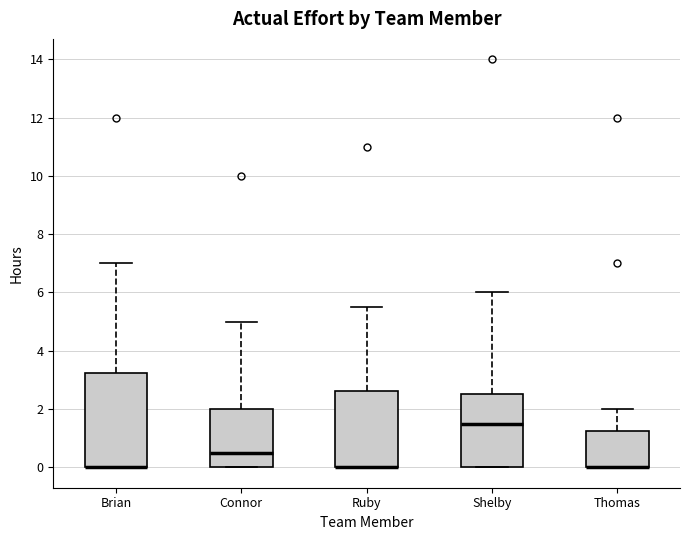

Reading left to right, transcribe this box plot: for each box, give where its median line is, the range the box spans, and where its two whiskers end, as read against the y-axis. The values are not printed on the chart, so give them approximately, as read against the axis.

Brian: median 0.0 (drawn on the box's lower edge), box 0.0 to 3.2, whiskers 0.0 to 7.0
Connor: median 0.6, box 0.0 to 2.0, whiskers 0.0 to 5.0
Ruby: median 0.0 (drawn on the box's lower edge), box 0.0 to 2.6, whiskers 0.0 to 5.6
Shelby: median 1.6, box 0.0 to 2.6, whiskers 0.0 to 6.0
Thomas: median 0.0 (drawn on the box's lower edge), box 0.0 to 1.2, whiskers 0.0 to 2.0